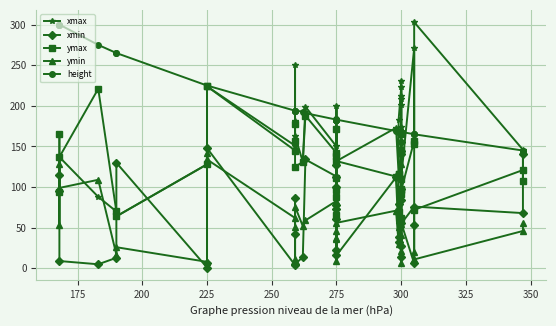

Reading left to right, list all the values displayed in this chart.

xmax: 165	94	137	88	70	64	128	225	224	151	181	250	163	131	199	150	138	200	66	111	88	171	132	173	116	116	183	223	174	230	201	209	212	98	112	271	153	303	146	108
xmin: 115	95	9	5	13	130	1	6	148	4	87	42	5	14	134	113	78	127	100	73	22	61	16	112	38	33	79	14	98	144	141	84	156	27	56	6	53	76	68	141
ymax: 165	94	137	221	70	64	128	225	224	145	178	157	125	131	188	142	138	97	66	111	88	171	132	113	69	116	116	146	165	143	91	110	62	98	96	157	153	72	121	108
ymin: 128	53	99	109	17	26	8	142	134	62	11	51	76	52	59	83	75	46	36	9	37	82	56	71	30	59	51	21	129	30	30	41	7	60	55	76	20	11	46	56
height: 300	300	300	275	265	265	225	225	225	194	194	194	194	193	191	183	183	183	183	184	183	183	183	169	168	168	168	168	168	168	168	168	168	168	168	165	165	165	145	145